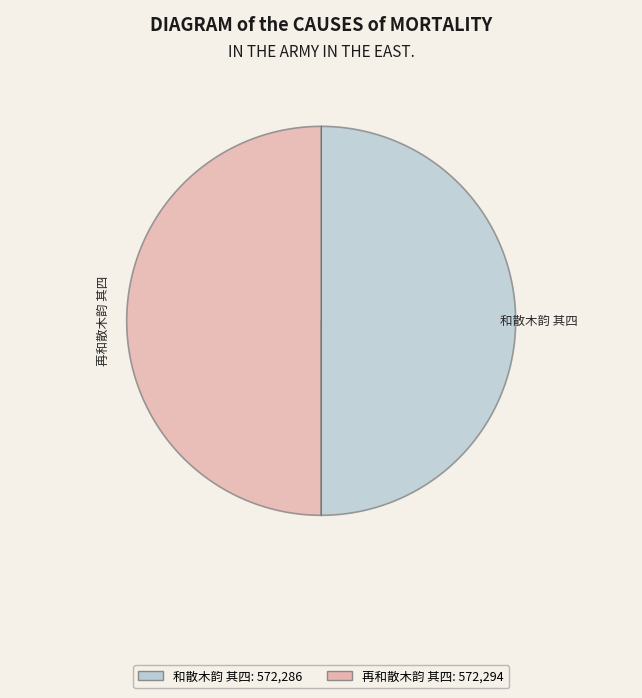

The 再和散木韵 其四 slice represents 58% of the pie. True or false?

False